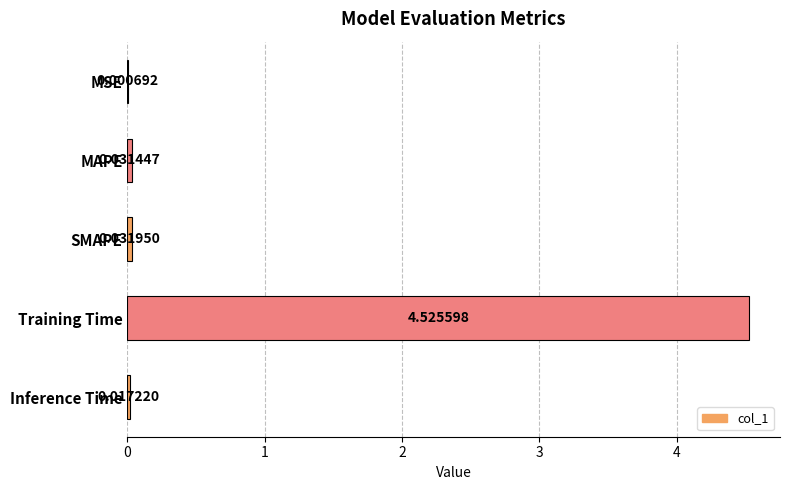

Which has a higher value, MSE or Training Time?

Training Time